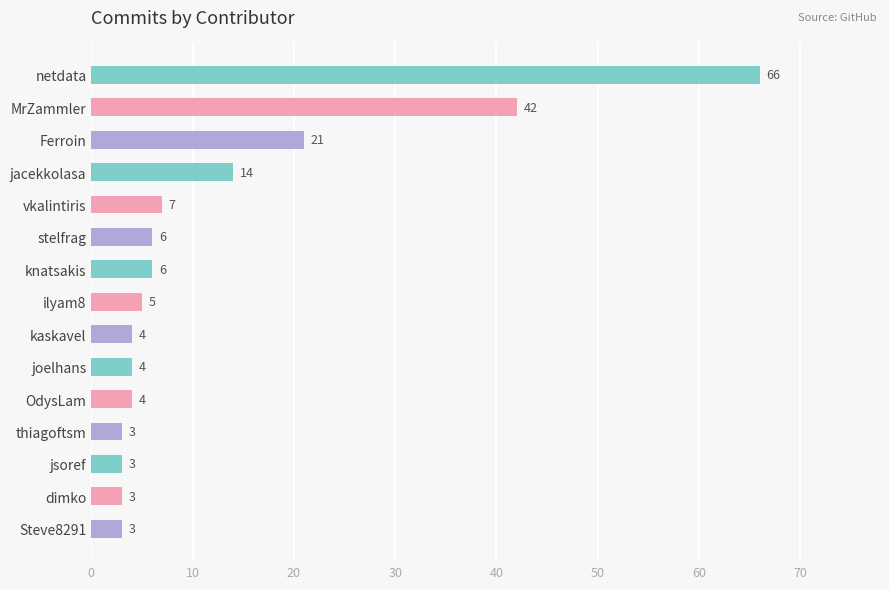

Are the bars horizontal?

Yes